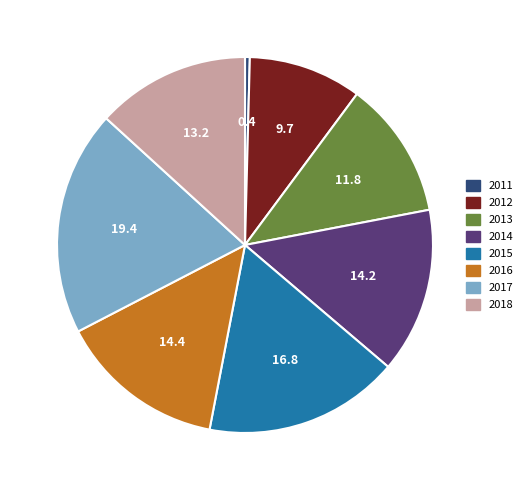

Does any single category account for the majority?

No